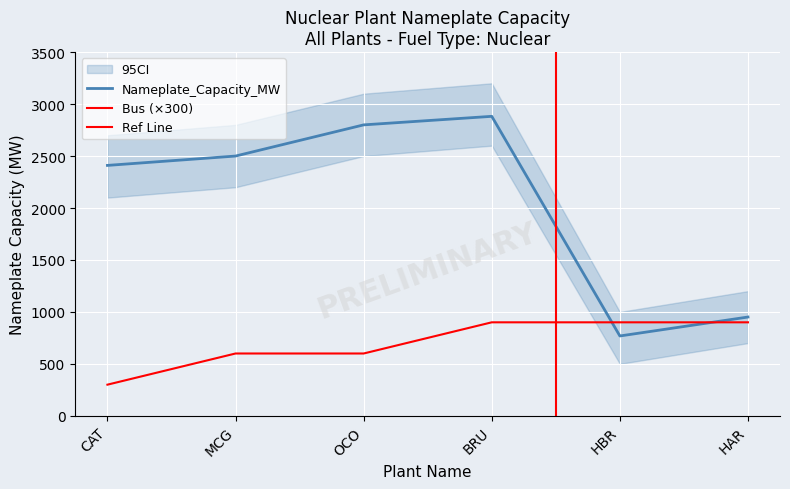

Count the Bus values in the range 600 to 900.

5